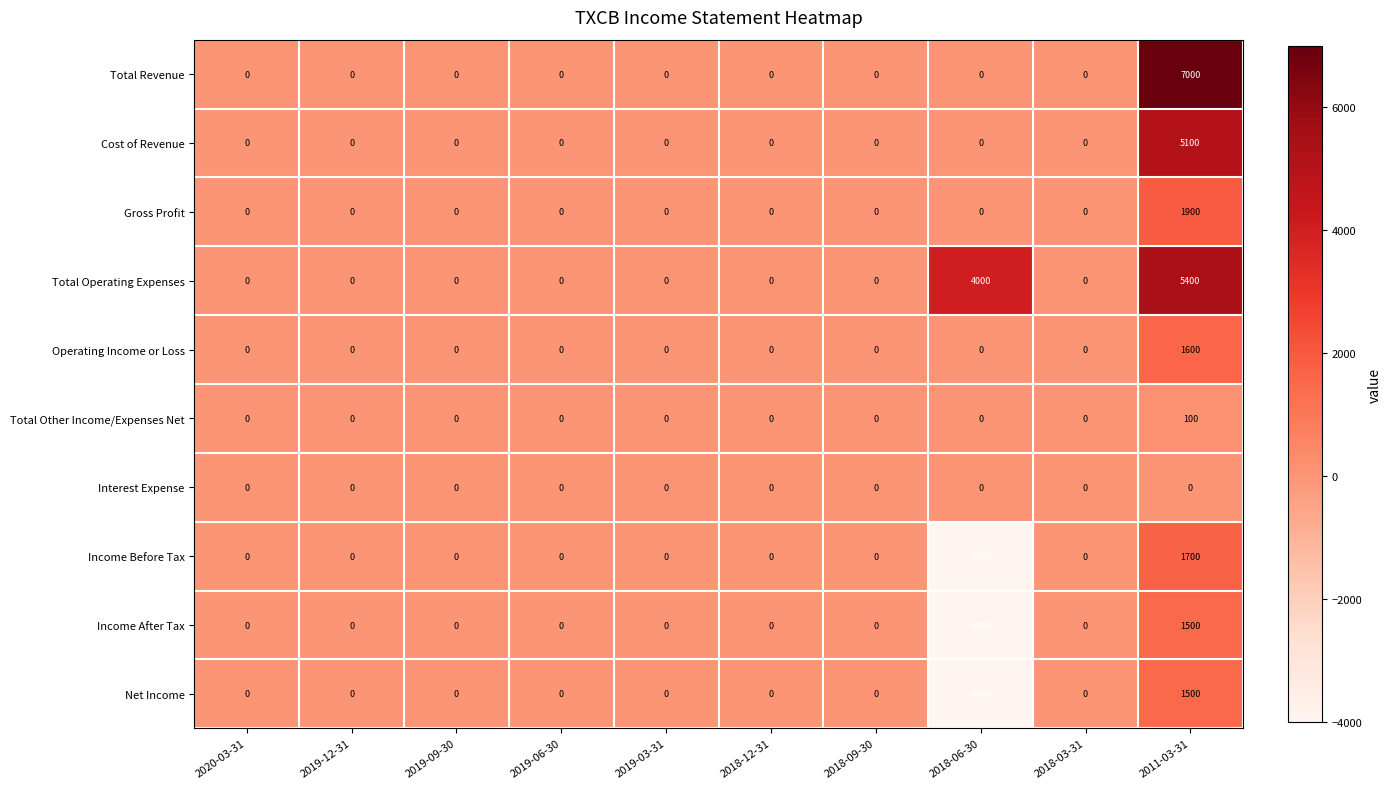

True or false: Income Before Tax has a value of 3275 at 2018-03-31.

False